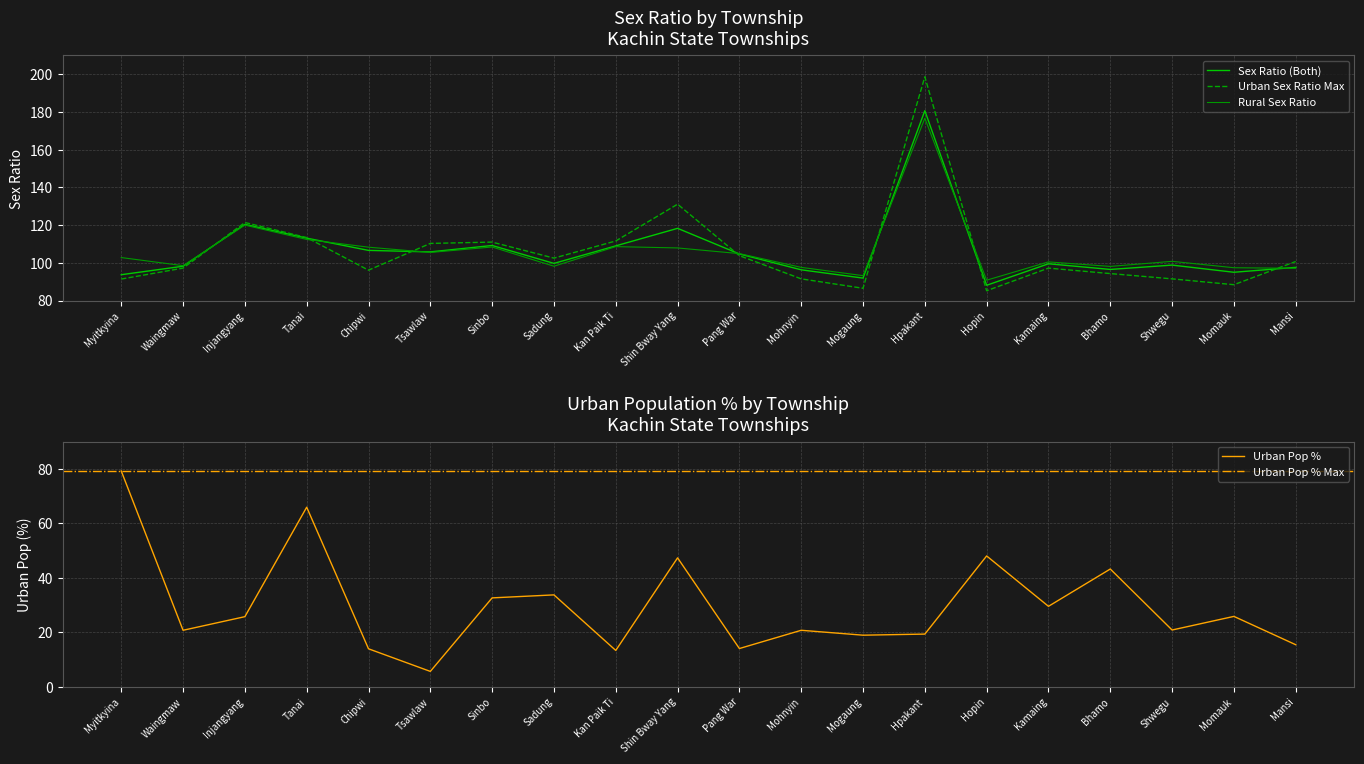

What is the maximum value shown in the chart?

198.7